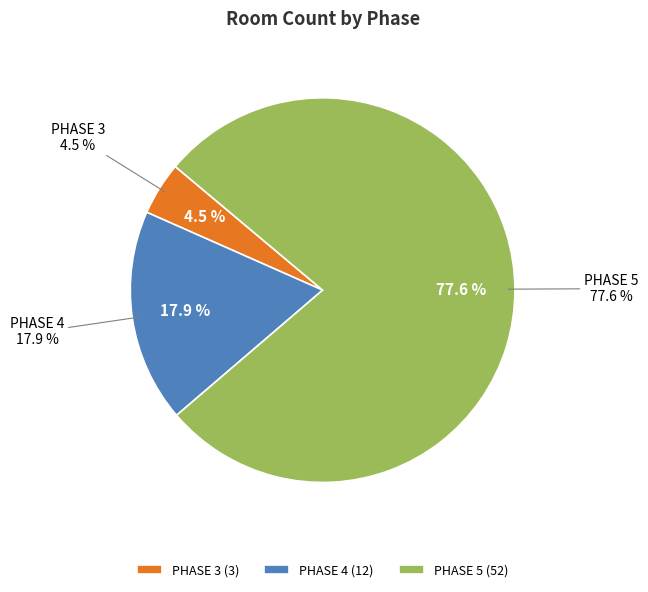

Which slice is the largest?

PHASE 5